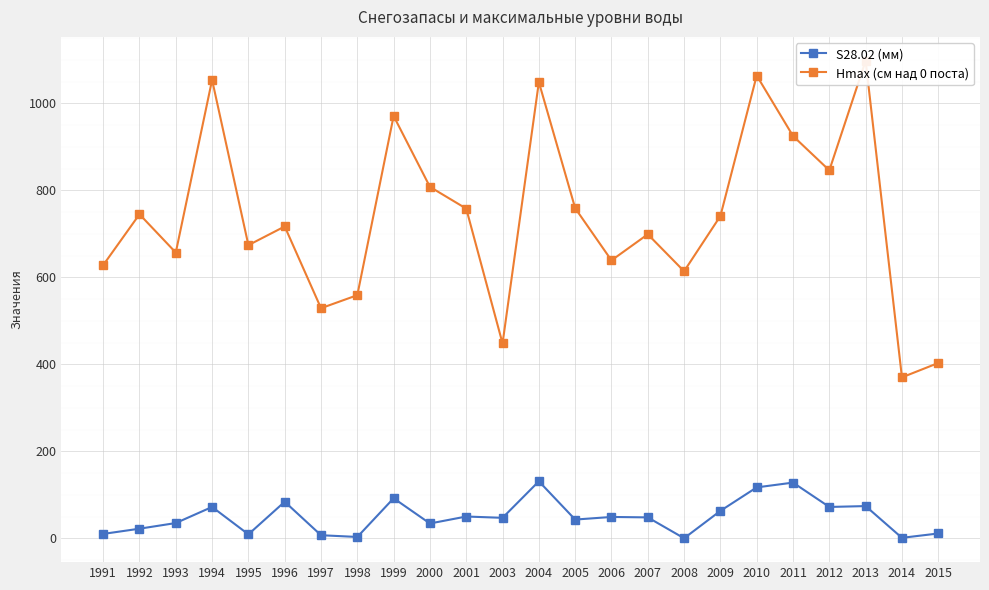

Count the number of data series in this chart.

2